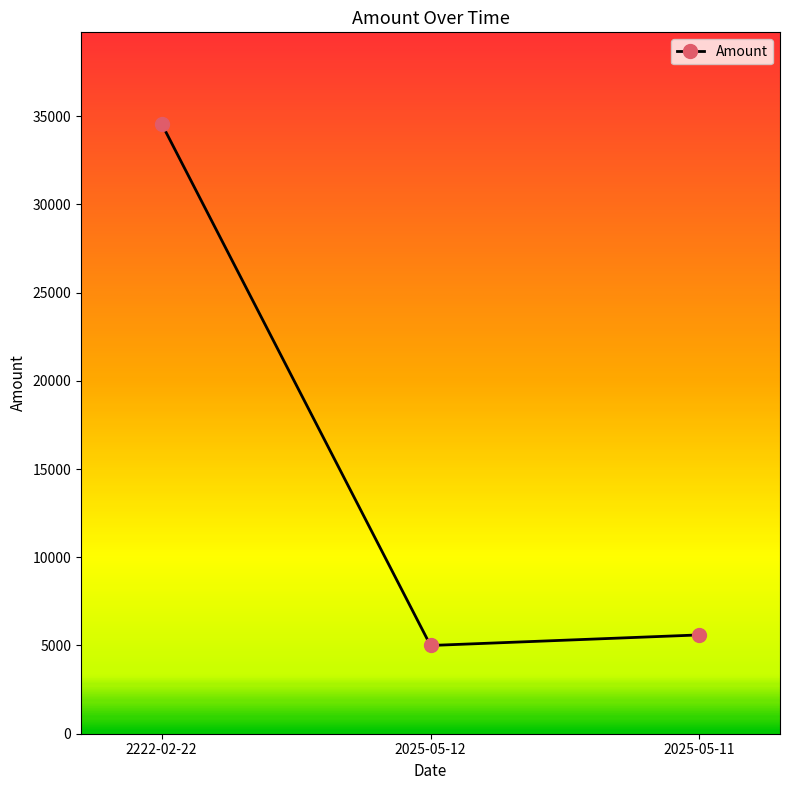

At which category does the chart reach its minimum across all series?

2025-05-12